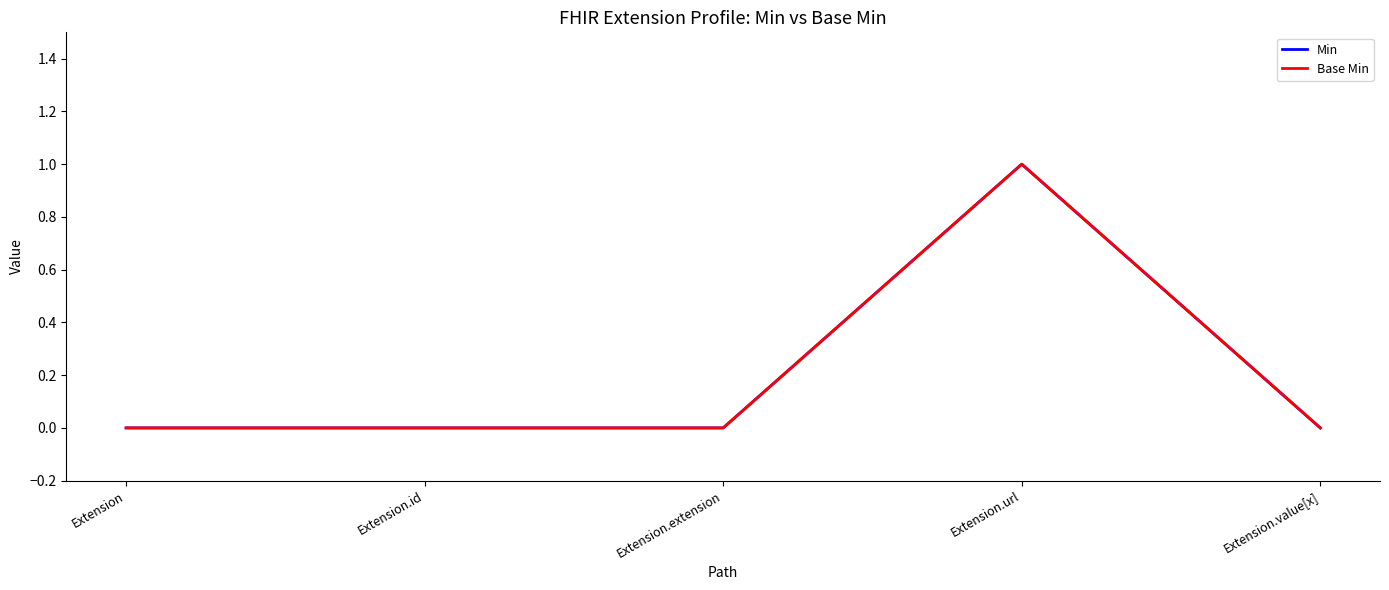

Does the chart have visible grid lines?

No